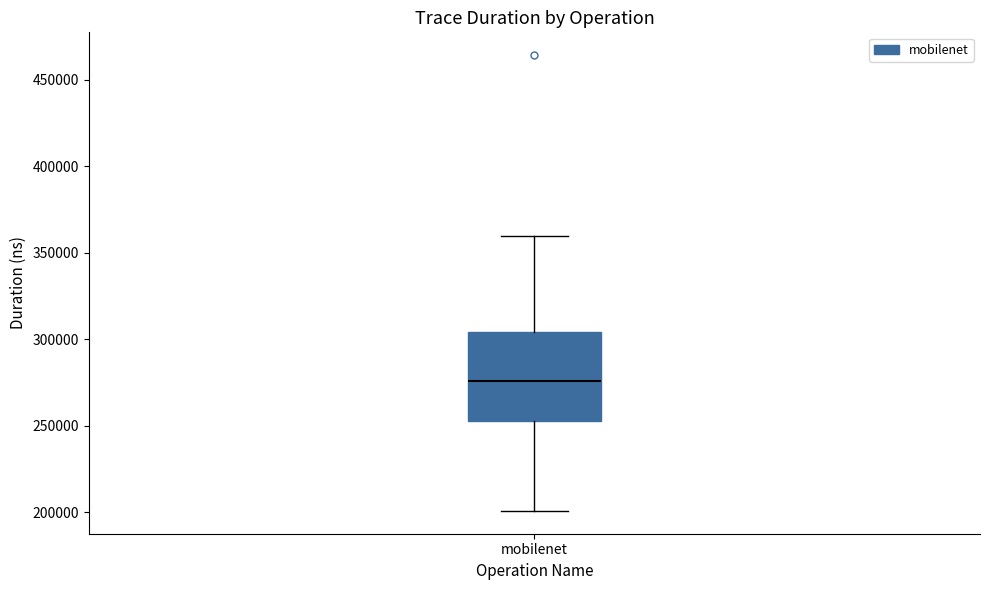

Where is the lower edge of the box for mobilenet on the y-axis? The values are not printed on the chart, so give them approximately, as read against the axis.

255000